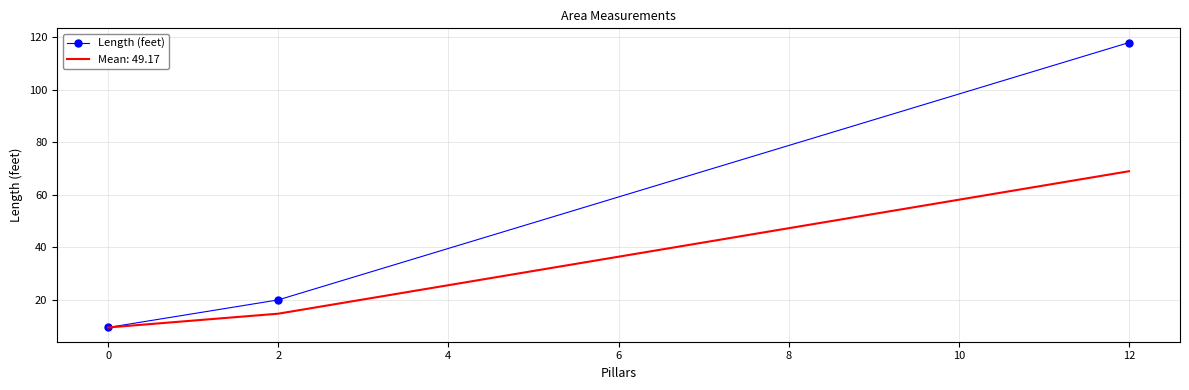

True or false: Mean: 49.17 has a value of 39.3 at 12.

False